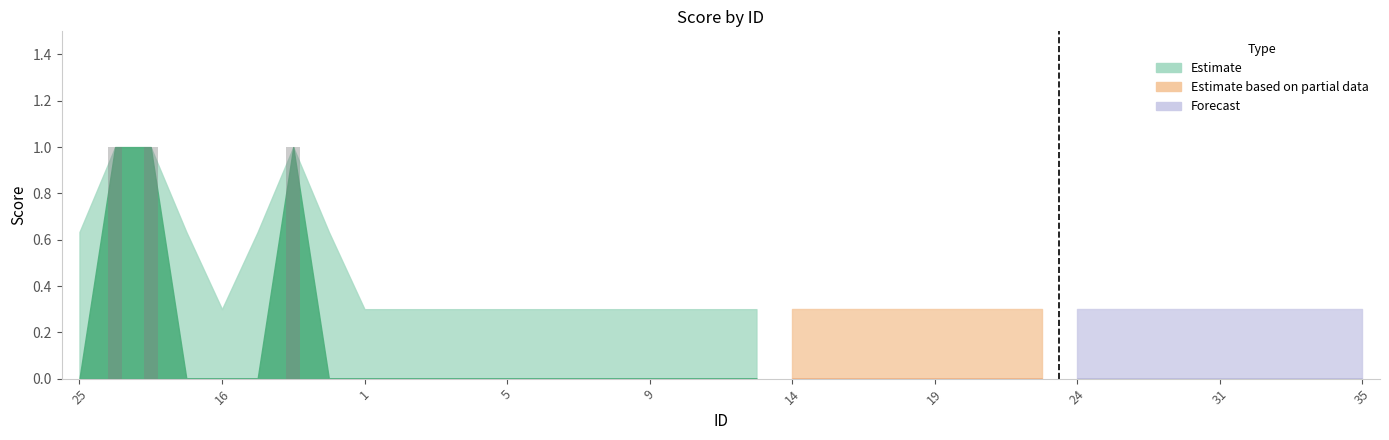

The value at 5 is 0. True or false?

True